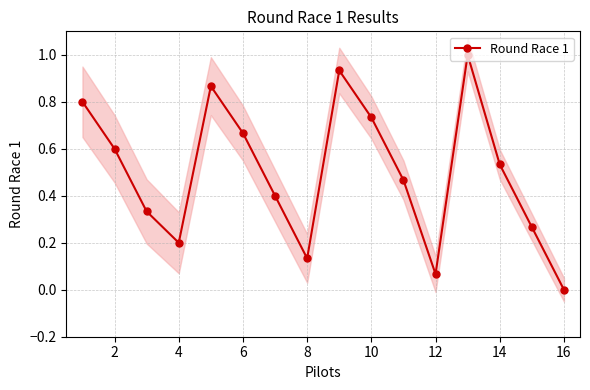

The Round Race 1 series shows 0.0 at 12. True or false?

False